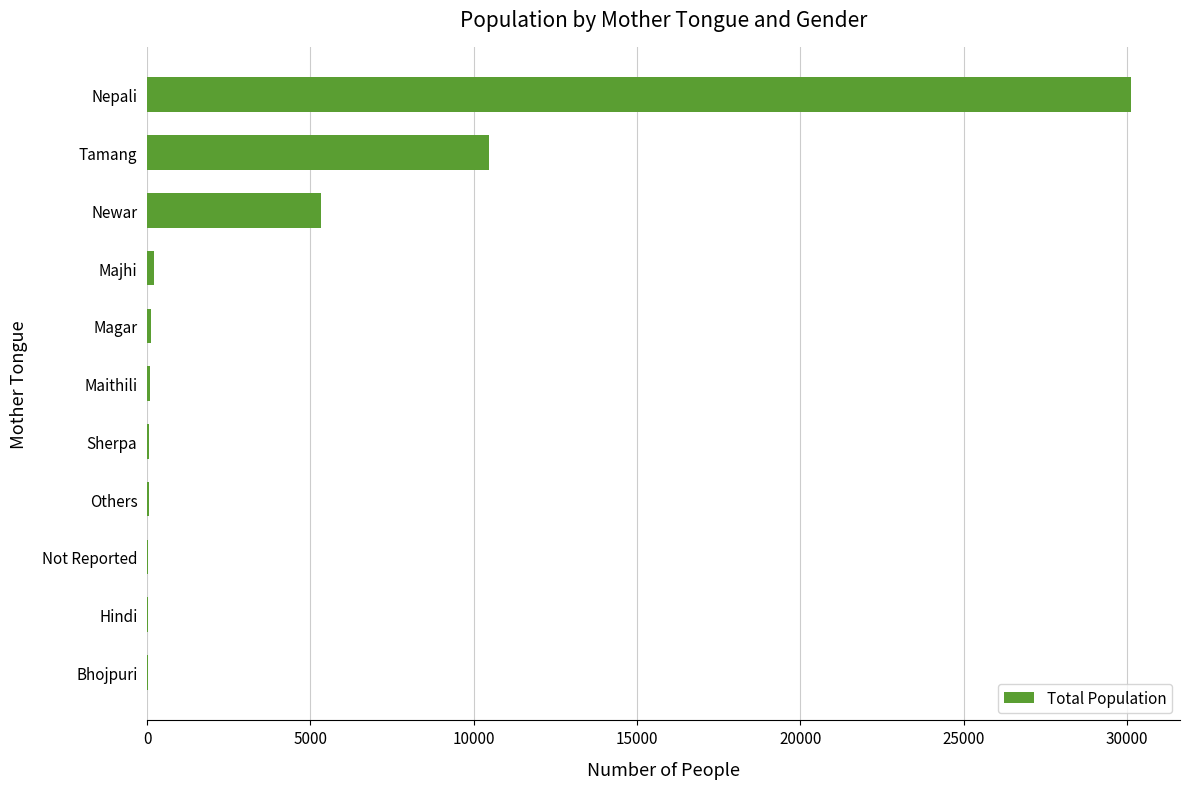

Where is the data nearest to the value 15063?

Tamang